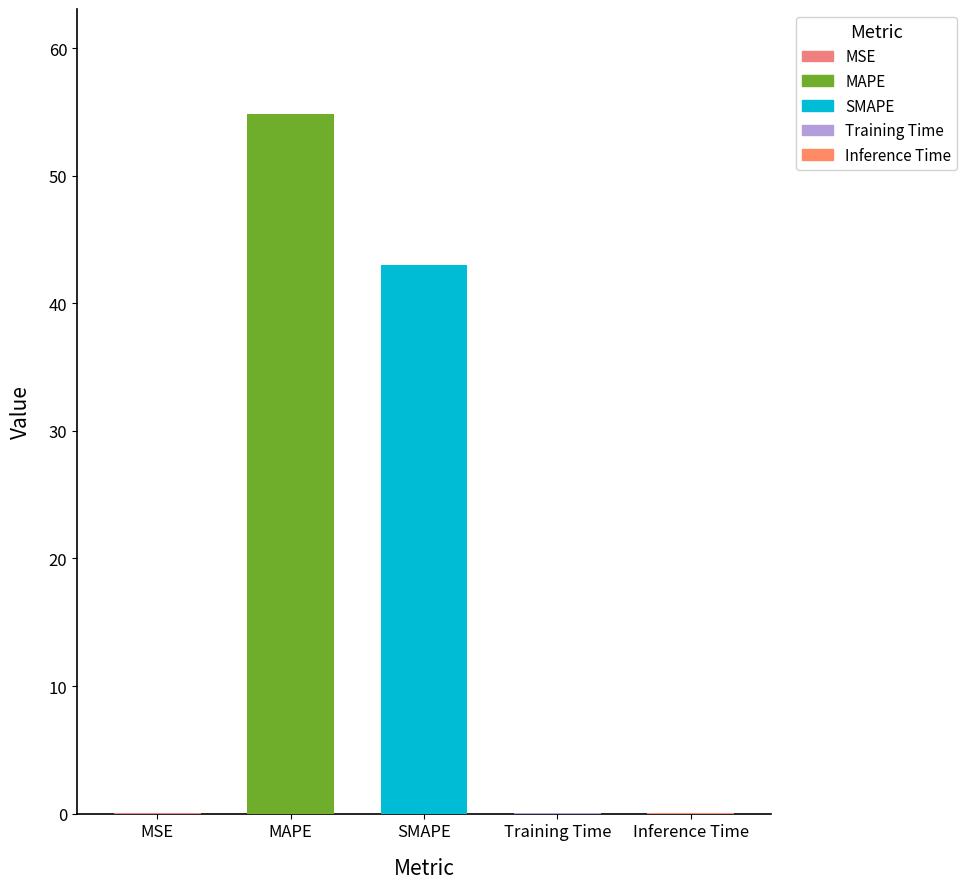

List the labels in order of value, largest first.

MAPE, SMAPE, Inference Time, Training Time, MSE